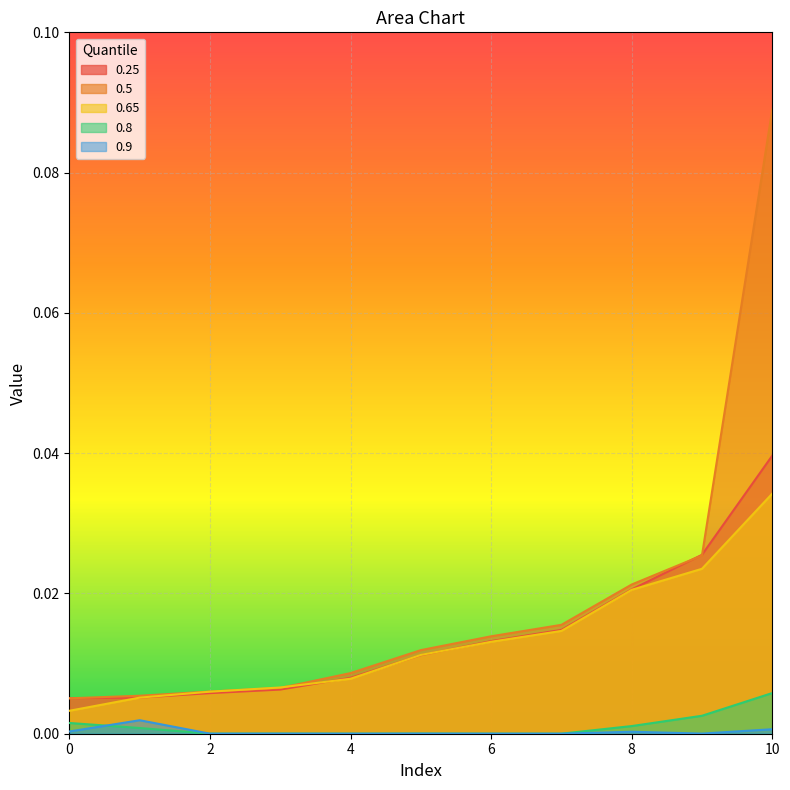

At how many categories does at least one series exceed 0?

11